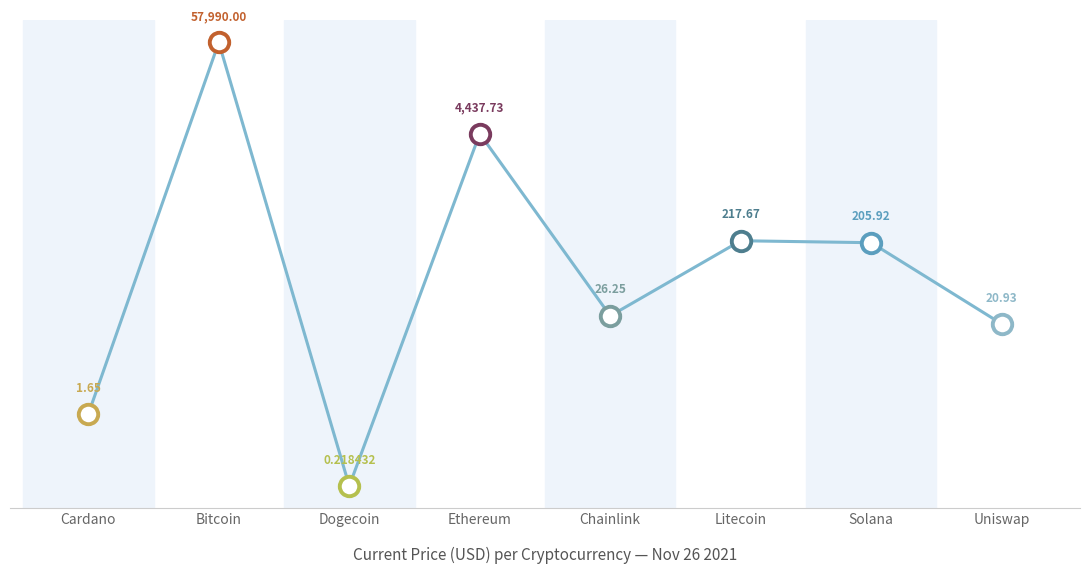

What is the change in value from Dogecoin to Uniswap?

+20.7